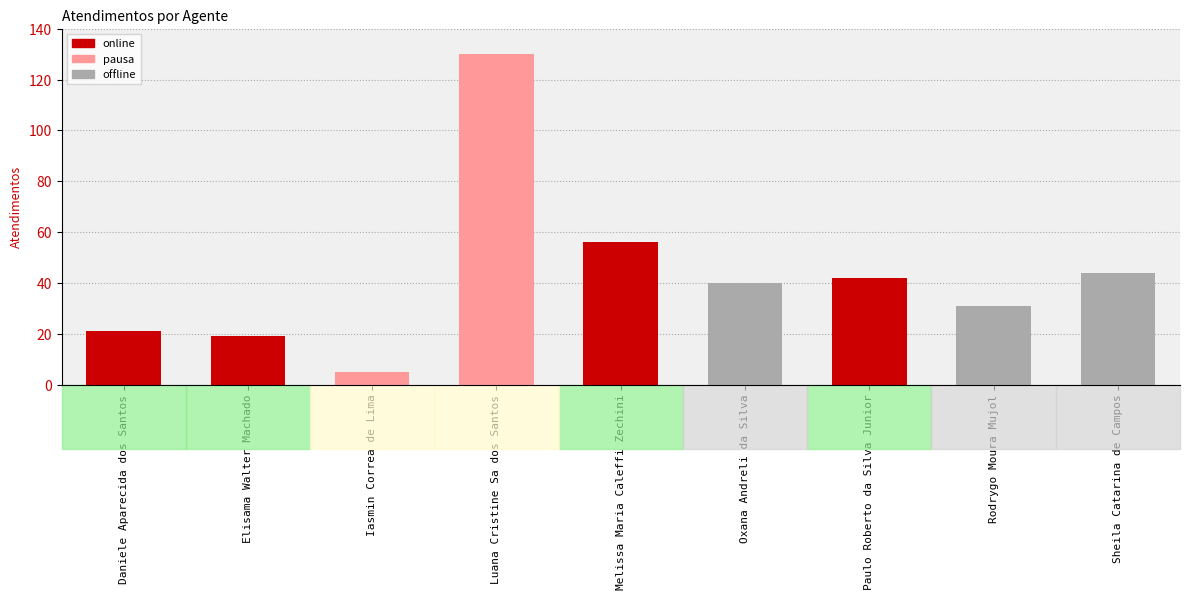

Reading left to right, transcribe all the data shown in this chart.

21	19	5	130	56	40	42	31	44